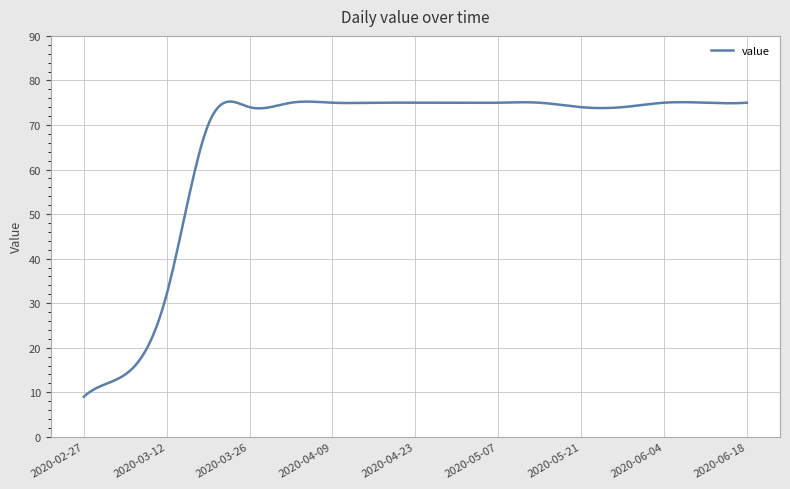

True or false: there are more than 0 points higher than both neighbors.

True